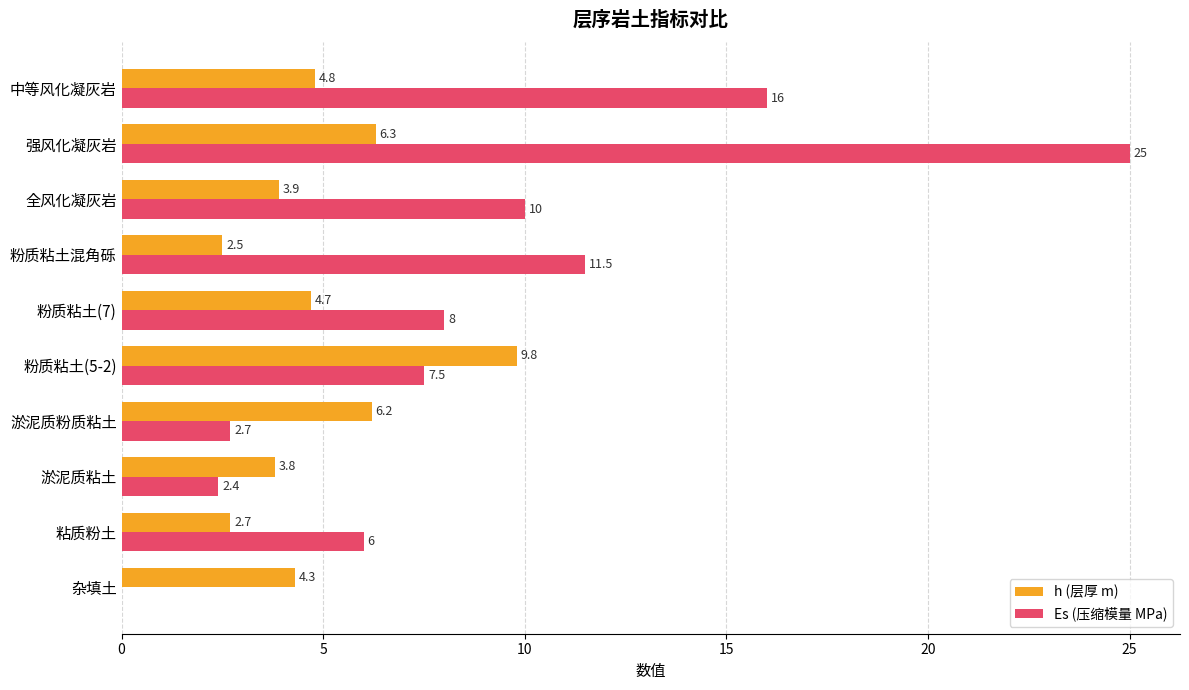

What value does the Es (压缩模量 MPa) series have at 全风化凝灰岩?

10.0